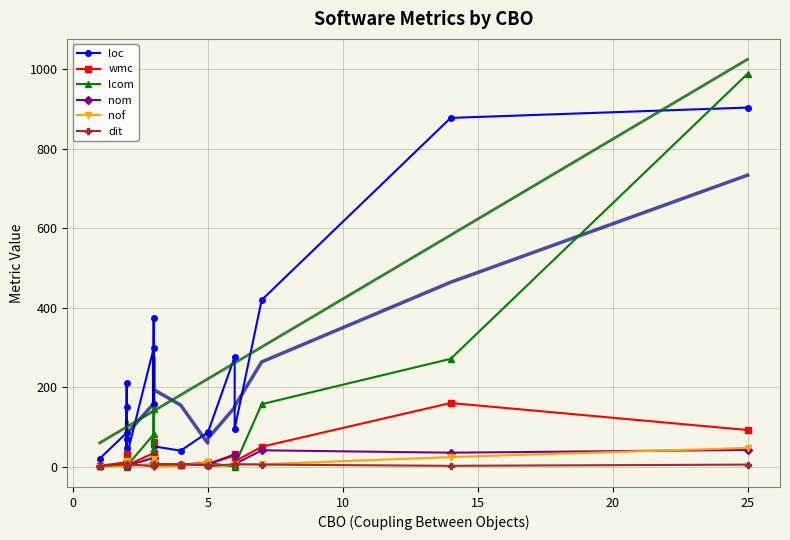

Which series has the largest total across all categories?

loc